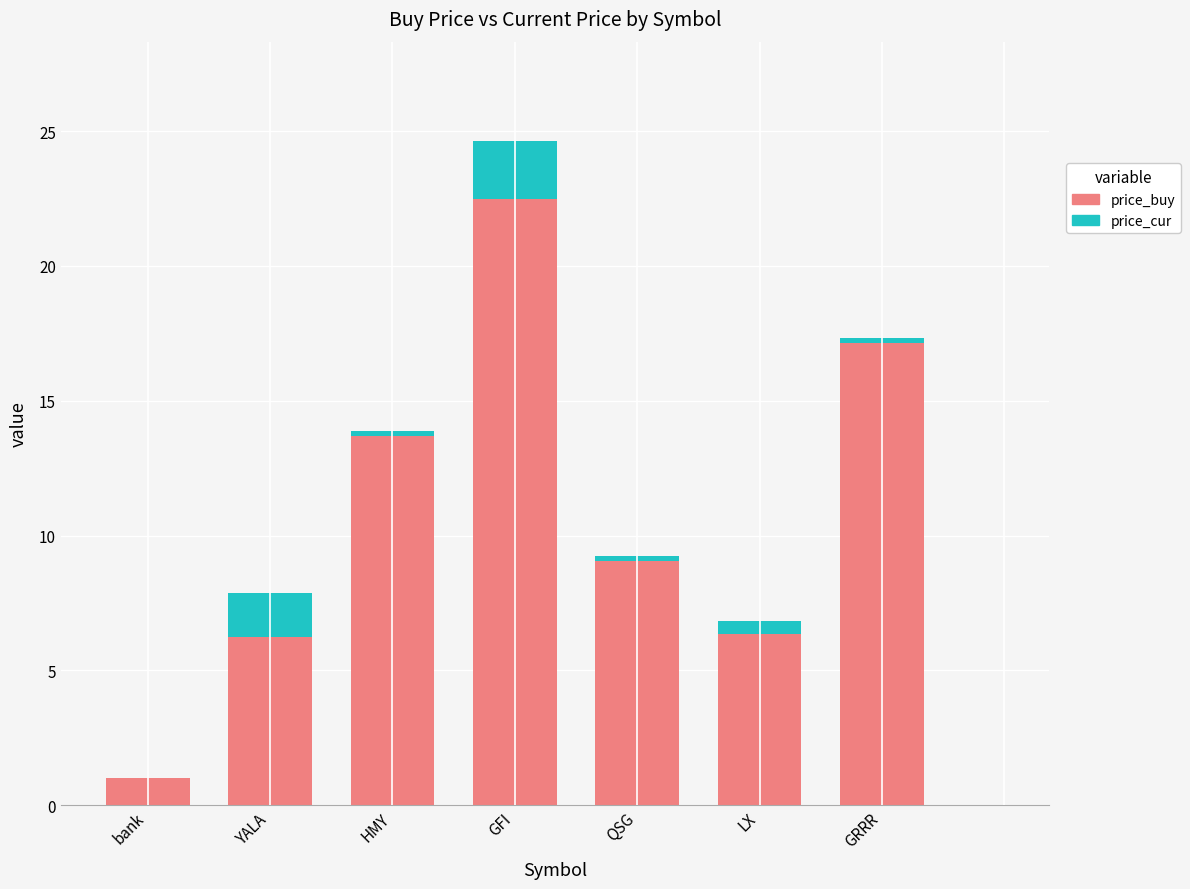

What is the difference between the price_cur values at GFI and HMY?

1.9